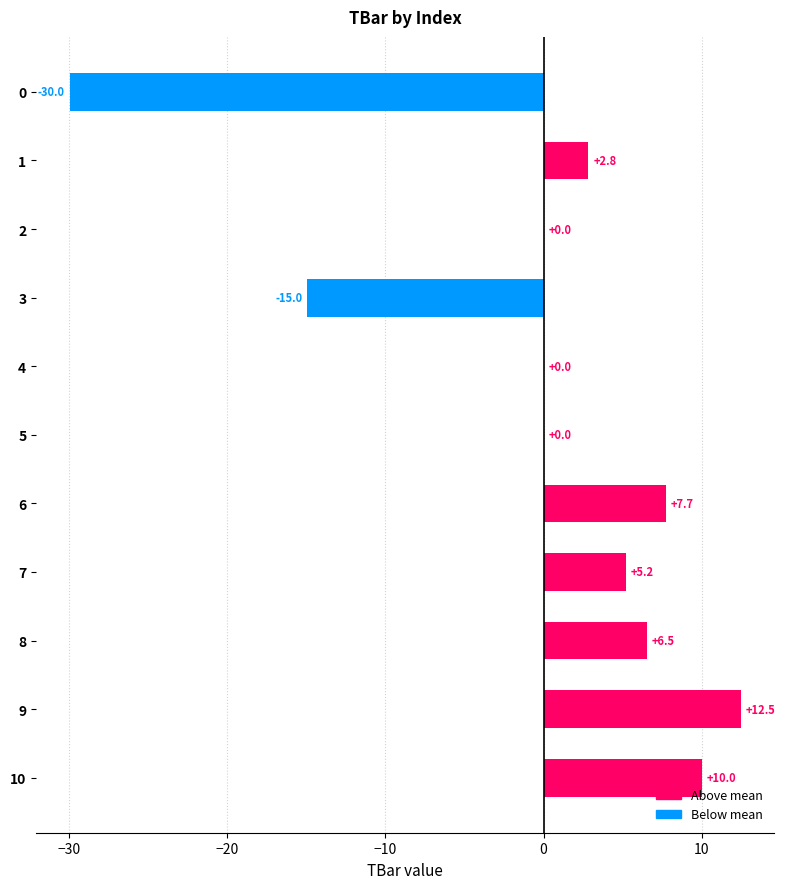

Which label corresponds to the largest value in the chart?

9